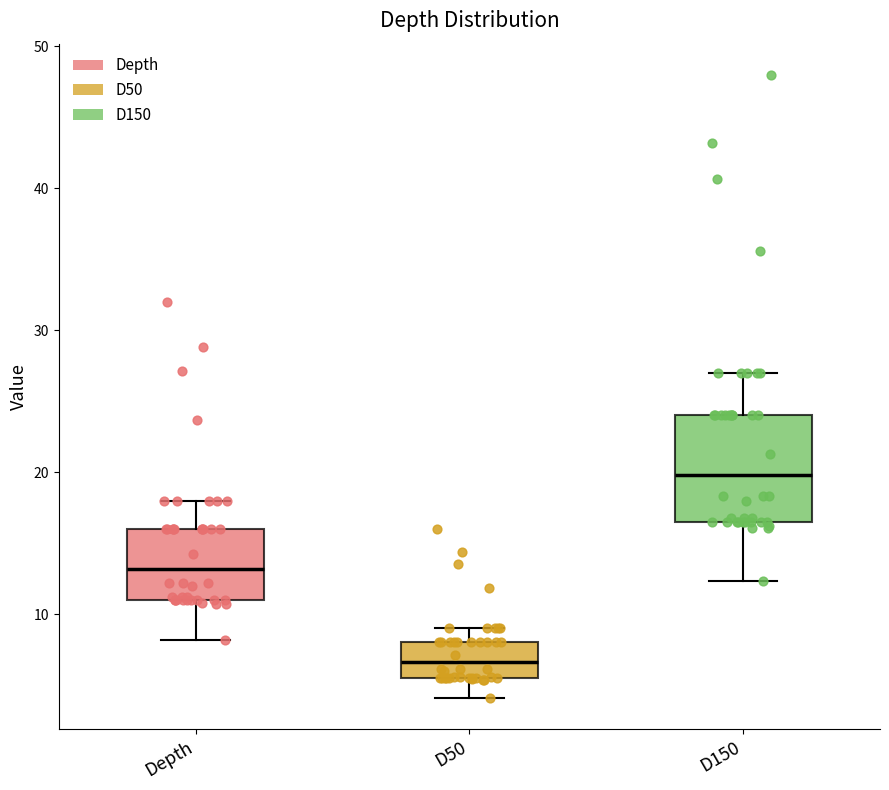

Reading left to right, read every box against the y-axis: the position of its median line, the range the box covers, and the ends of its whiskers. The values are not printed on the chart, so give them approximately, as read against the axis.

Depth: median 13, box 11 to 16, whiskers 8 to 18
D50: median 7, box 6 to 8, whiskers 4 to 9
D150: median 20, box 17 to 24, whiskers 12 to 27